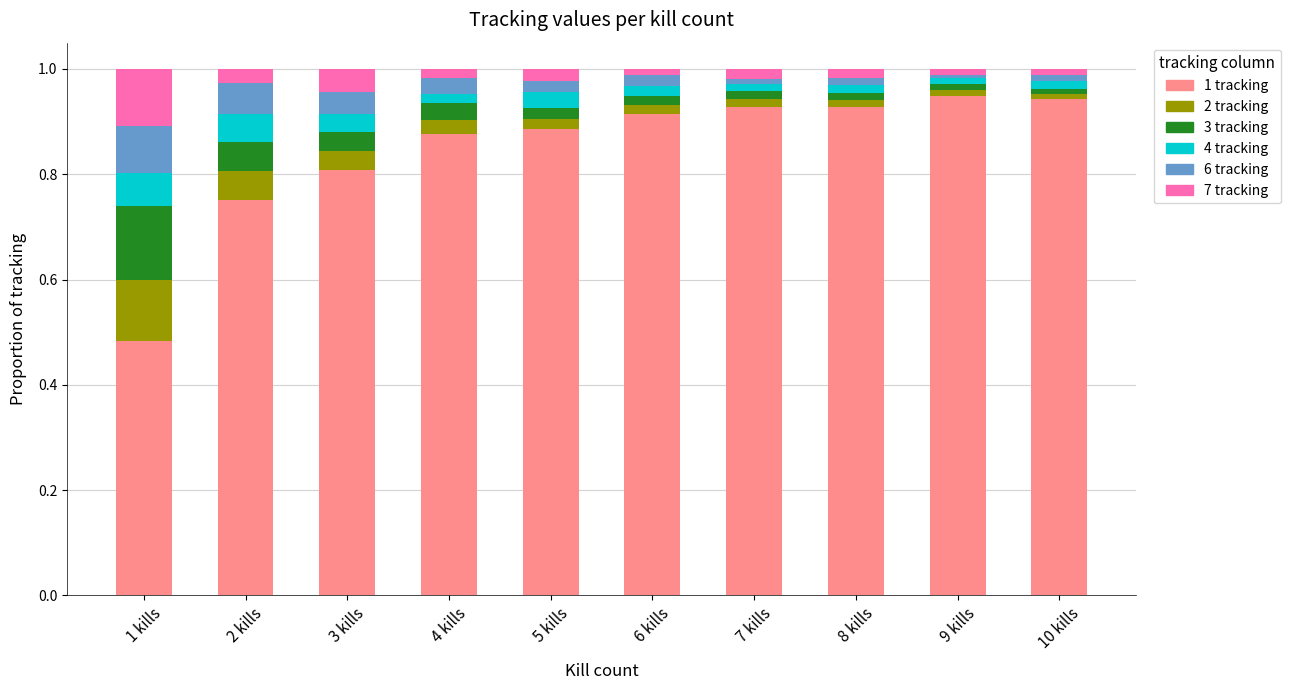

Which category has the lowest value in the 1 tracking series?

1 kills